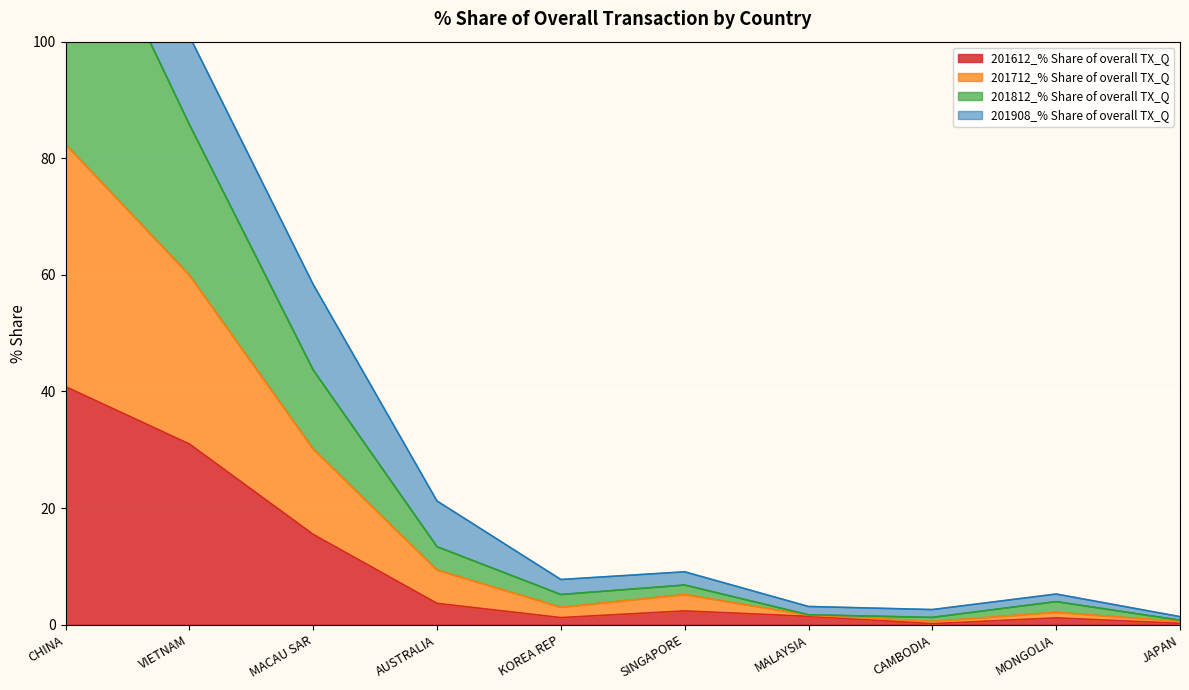

True or false: 201812_% Share of overall TX_Q and 201712_% Share of overall TX_Q intersect in this chart.

False